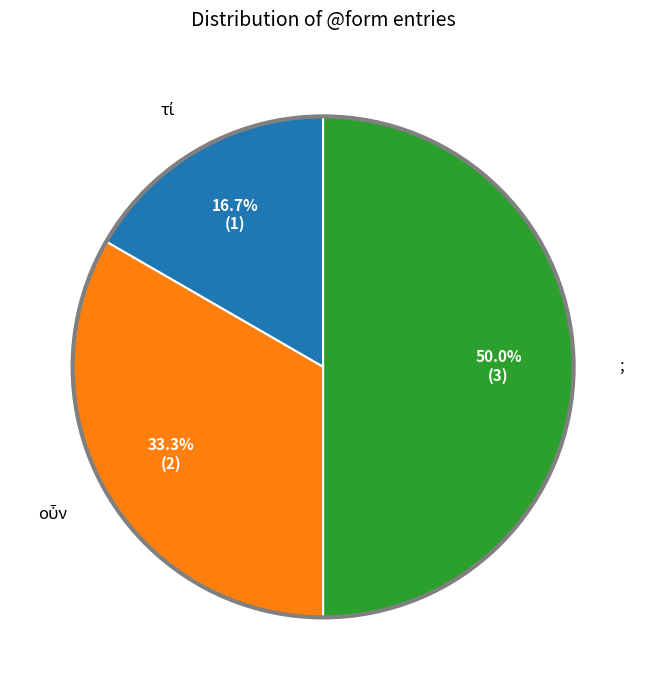

Which slice is the largest?

;